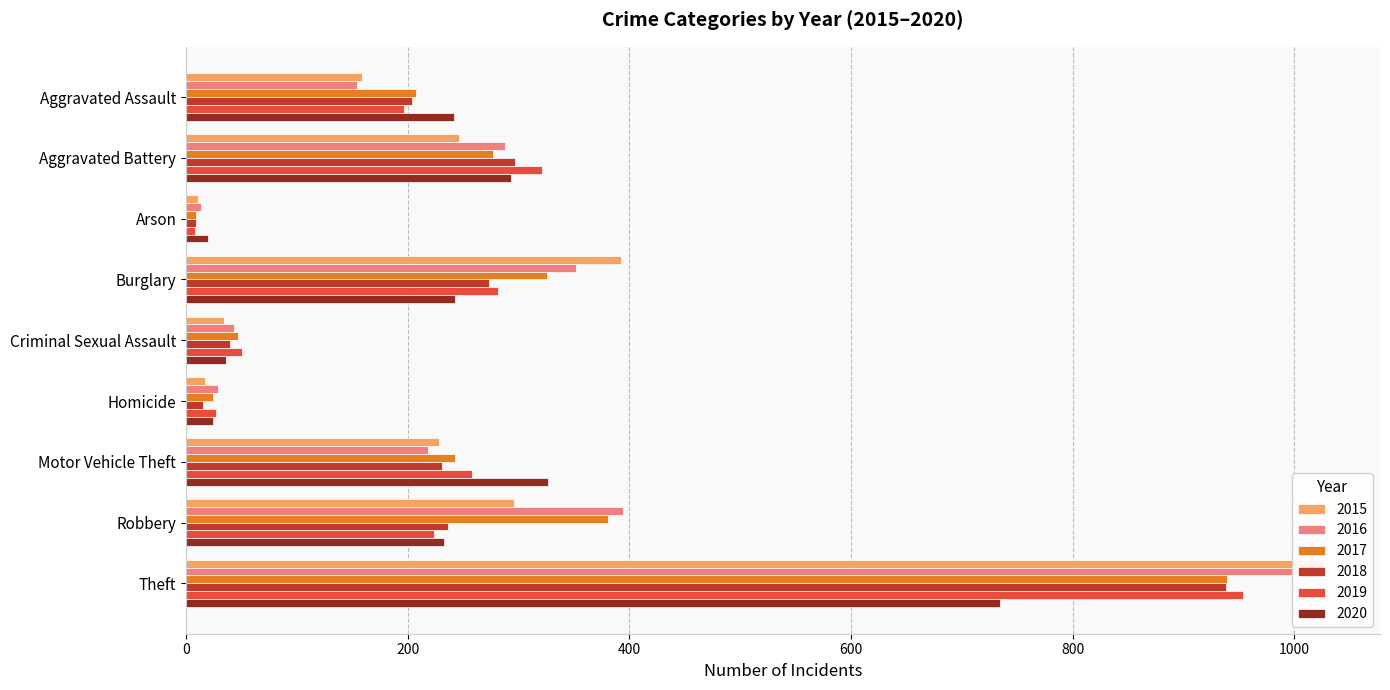

What is the value of the 2017 bar at the 3rd from the left?

9